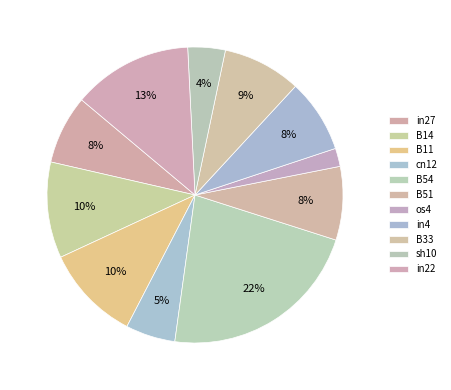

Which has a higher value, B11 or B54?

B54